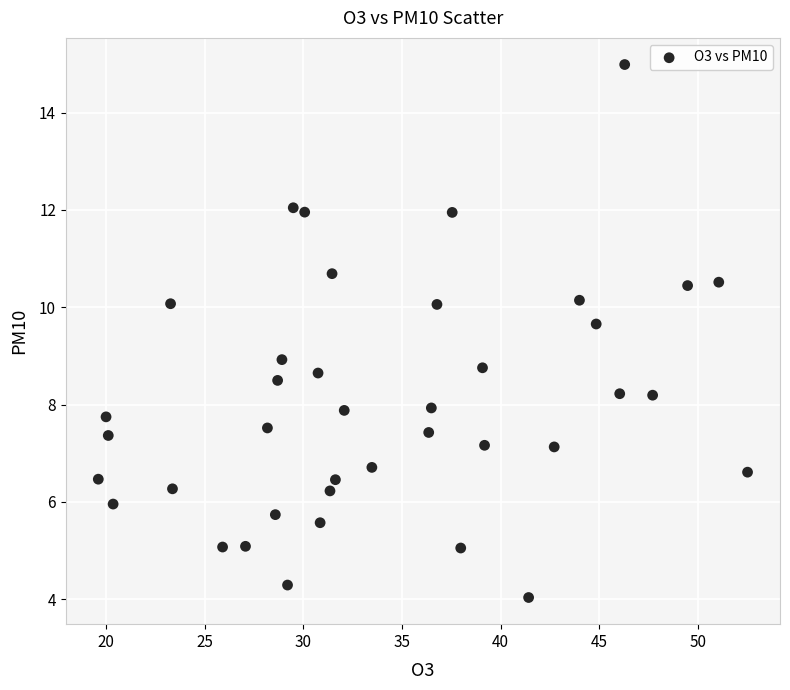

What is the range of Y values (max minus min)?

11.0